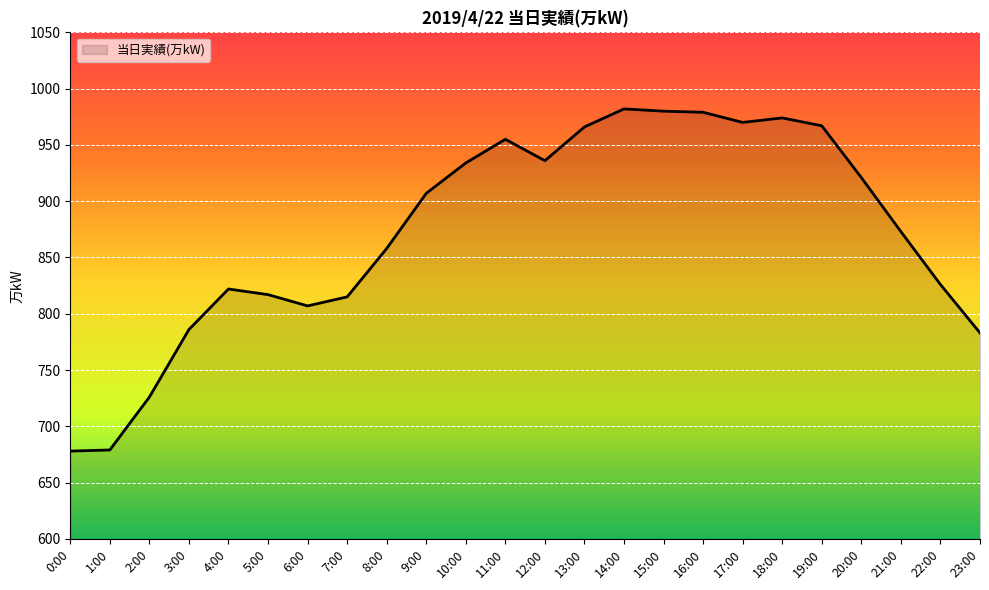

What position from the right is 15:00?

9